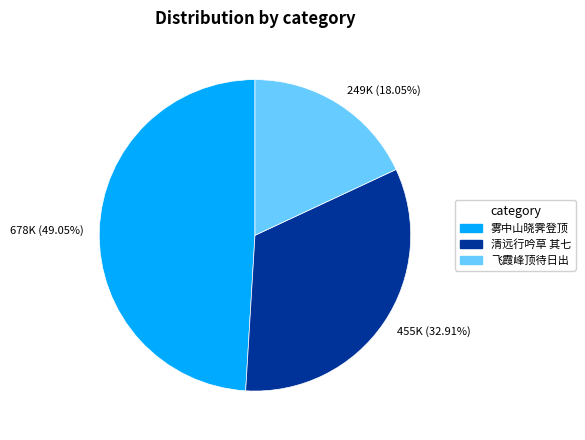

Is there any slice that represents more than half of the pie?

No